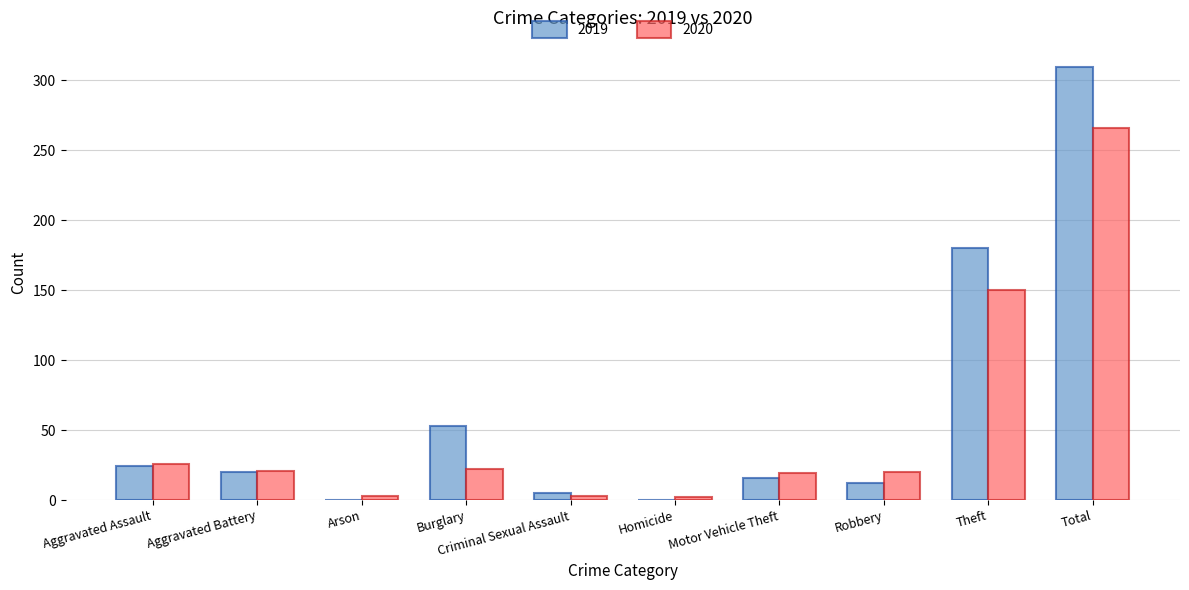

At which label does 2020 reach its peak?

Total